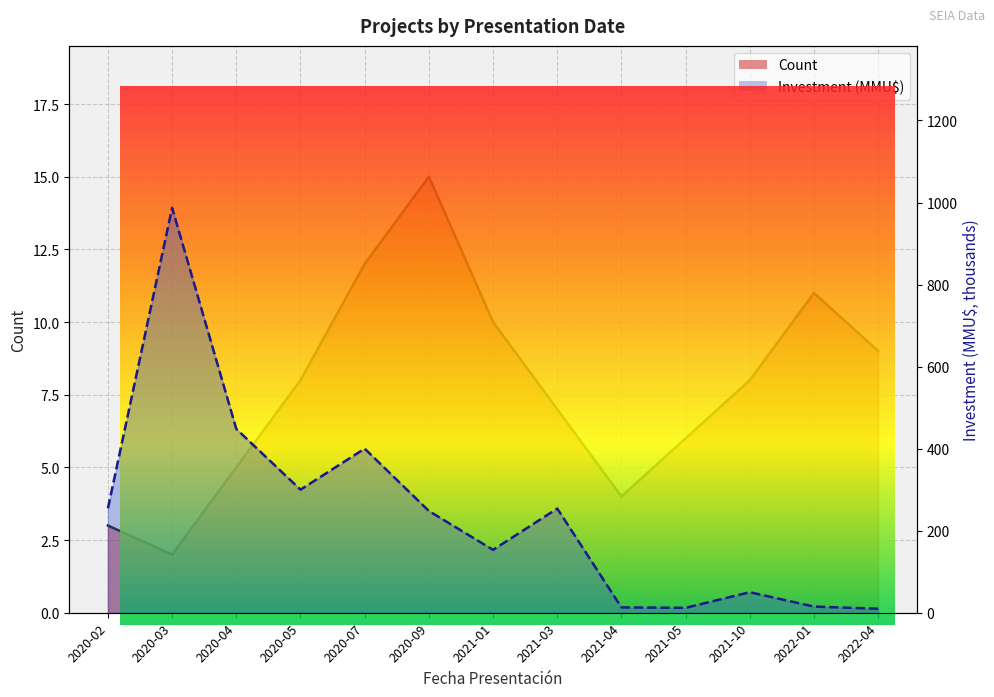

True or false: Investment (MMU$) and Count intersect in this chart.

False